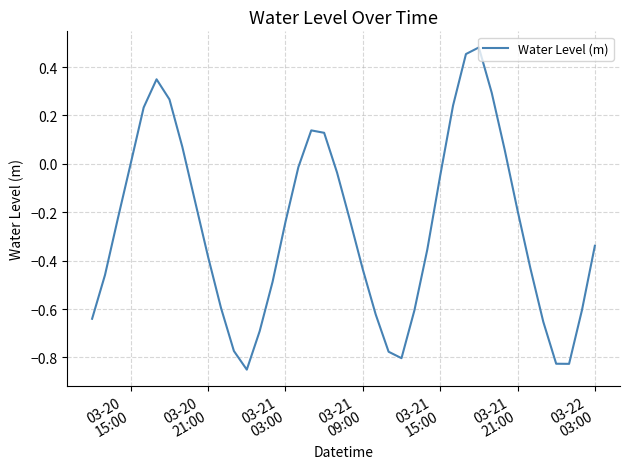

What is the difference between the maximum and minimum values?

1.3